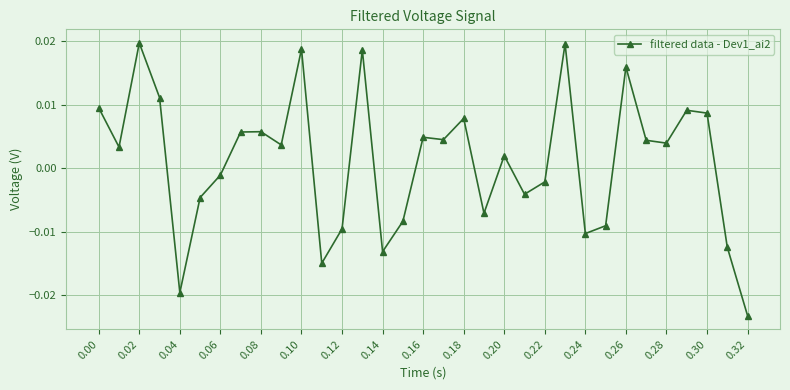

True or false: the data has more than 0 interior local peaks.

True